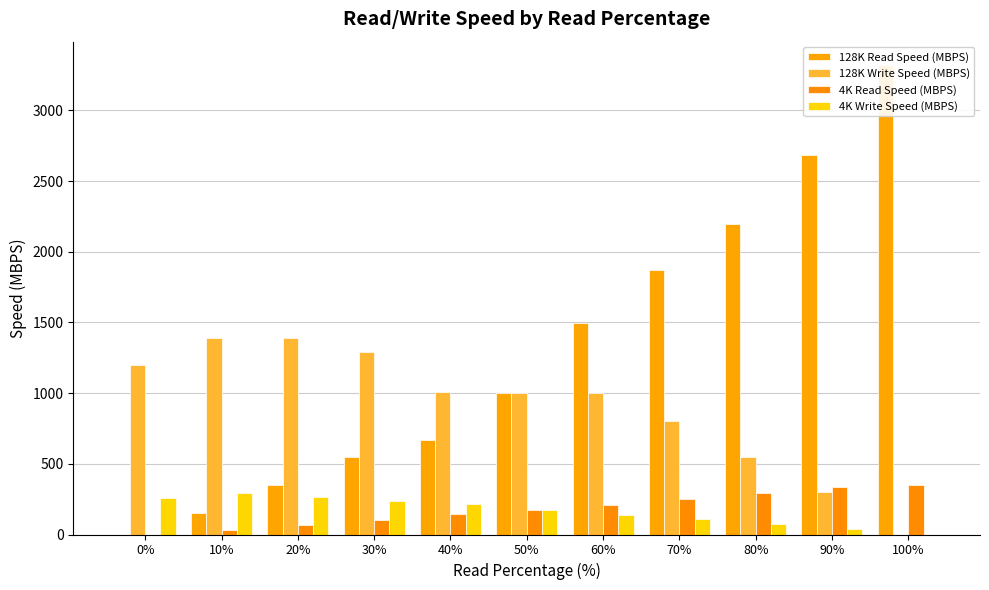

Rank the series at 20% from lowest to highest value.

4K Read Speed (MBPS), 4K Write Speed (MBPS), 128K Read Speed (MBPS), 128K Write Speed (MBPS)